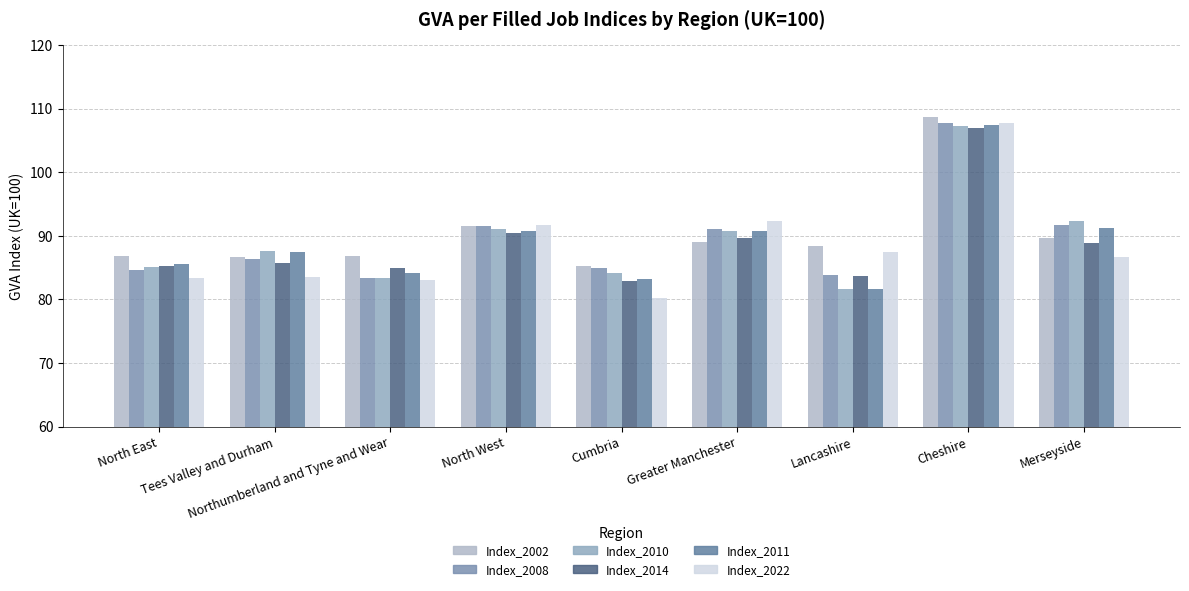

Rank the series by their maximum value, from lowest to highest.

Index_2014, Index_2010, Index_2011, Index_2022, Index_2008, Index_2002